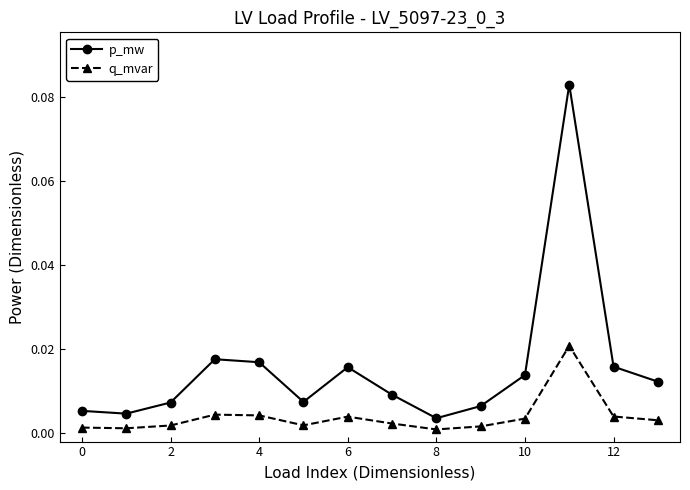

Does the chart have visible grid lines?

No